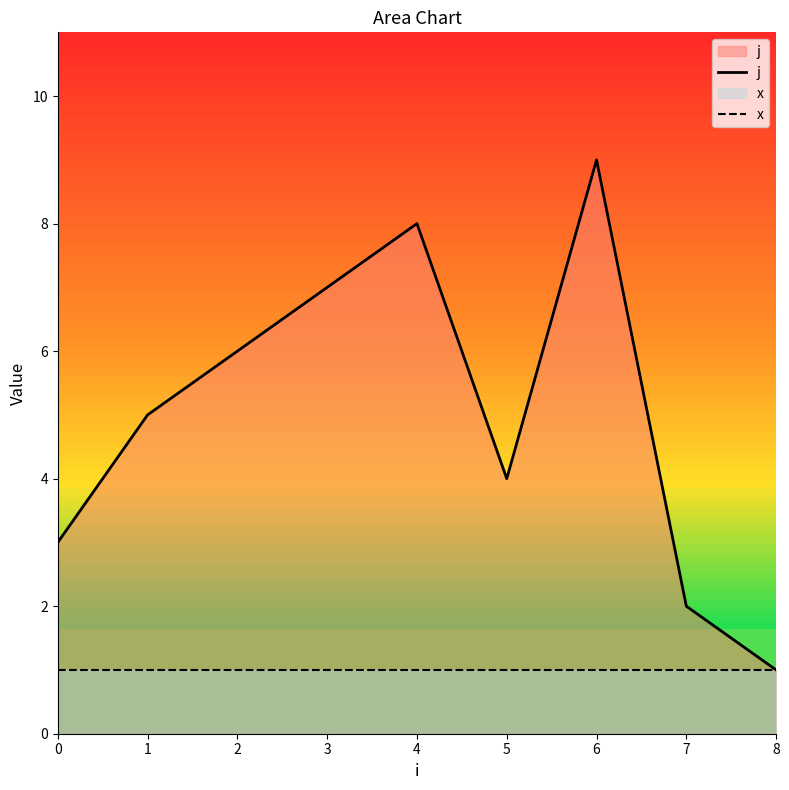

True or false: j has more than 2 interior local peaks.

False